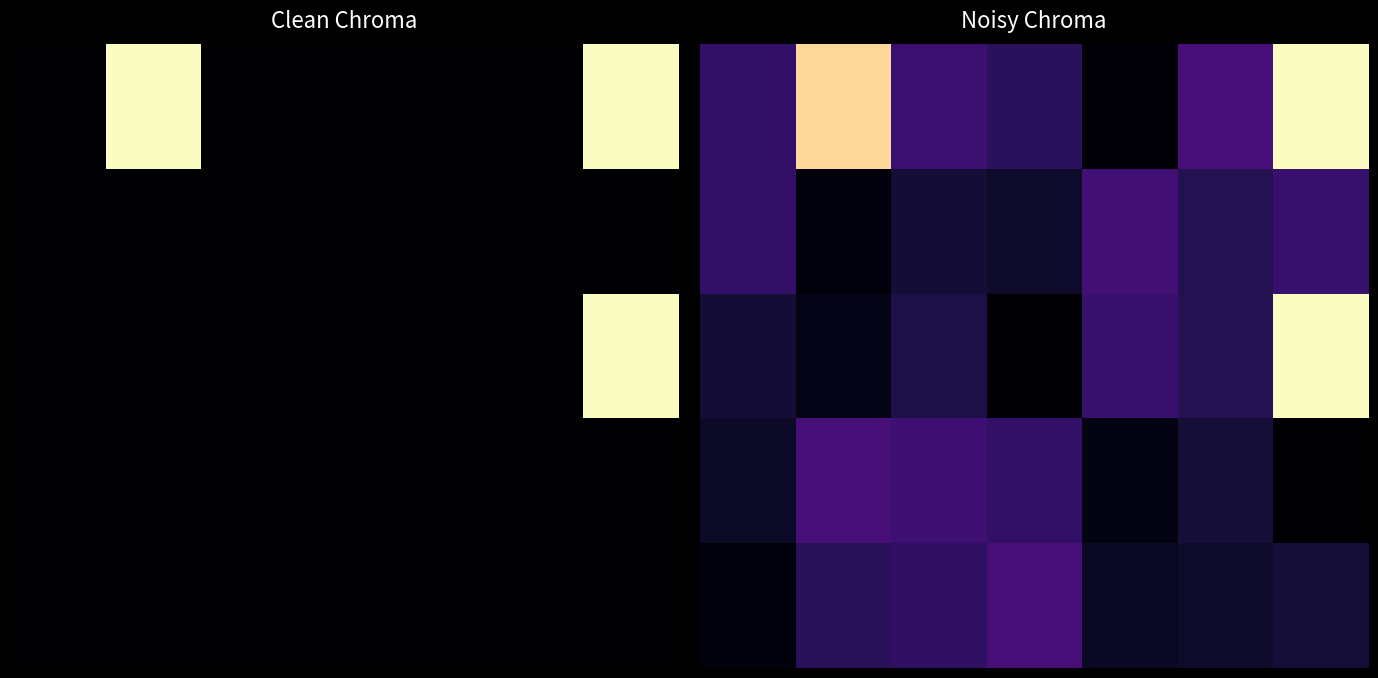

What is the greatest value displayed?

1.0